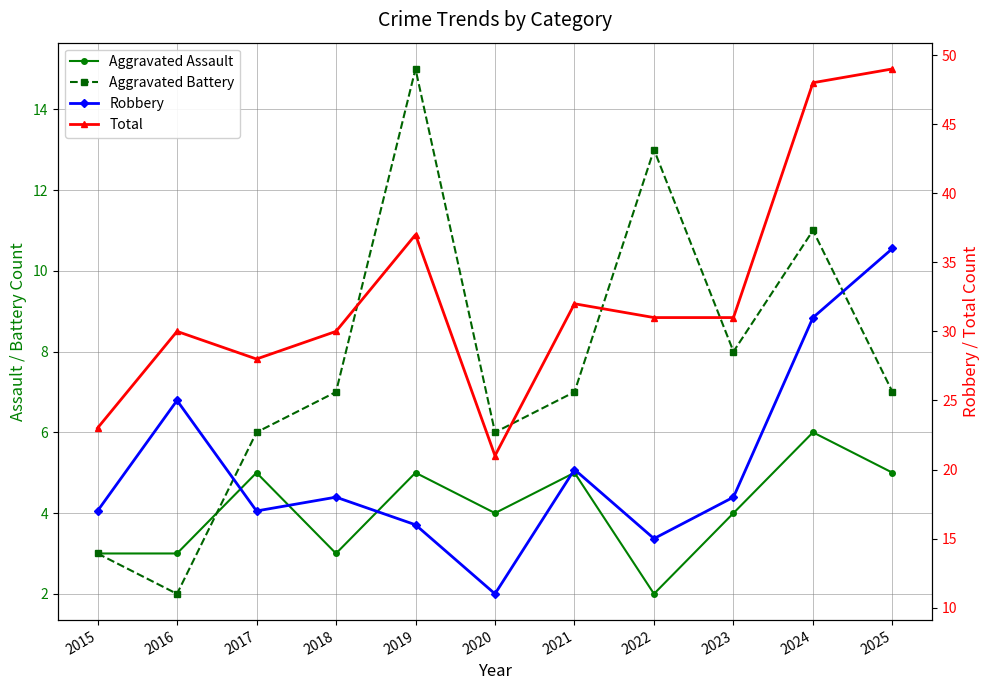

What is the minimum value shown in the chart?

2